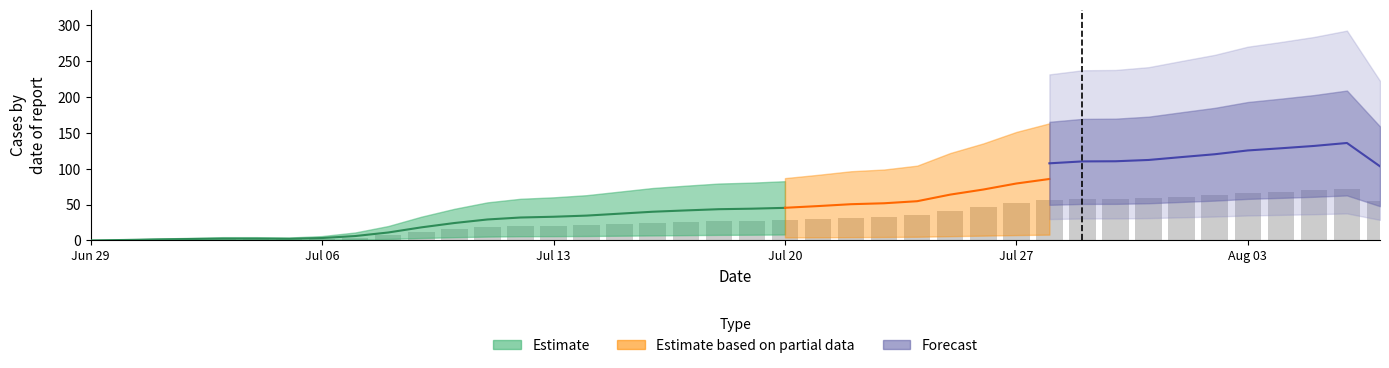

Does the chart contain any negative values?

No